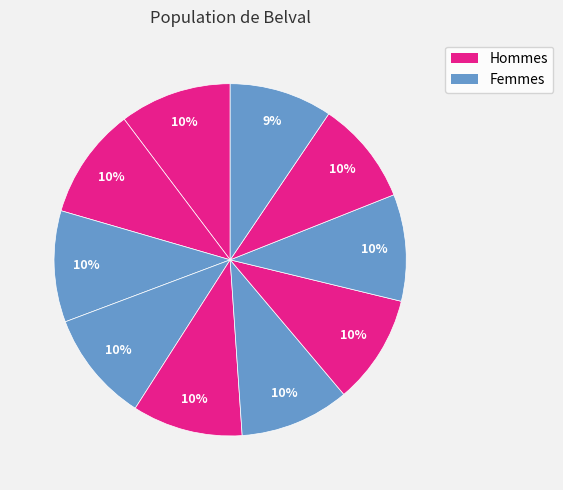

How many slices are in this pie chart?

10